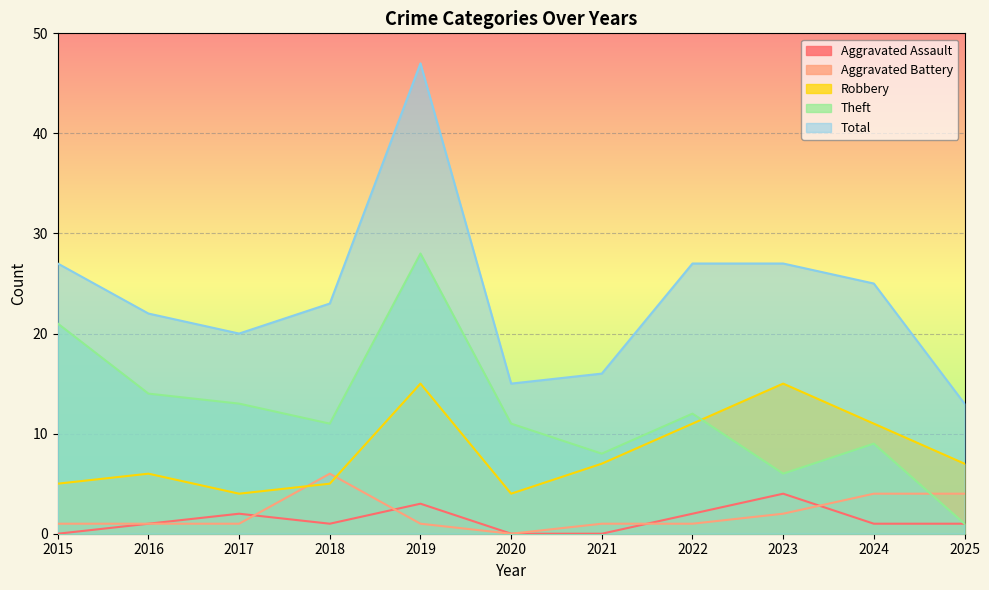

What is the difference between the Total values at 2019 and 2024?

22